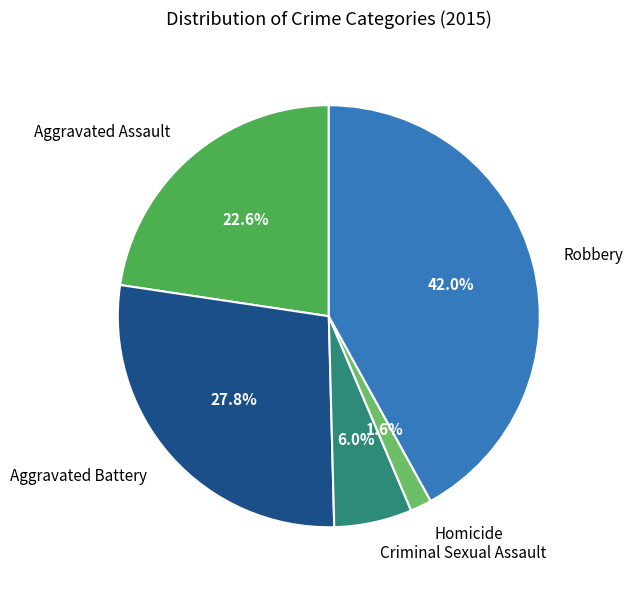

Count the number of slices in the pie.

5